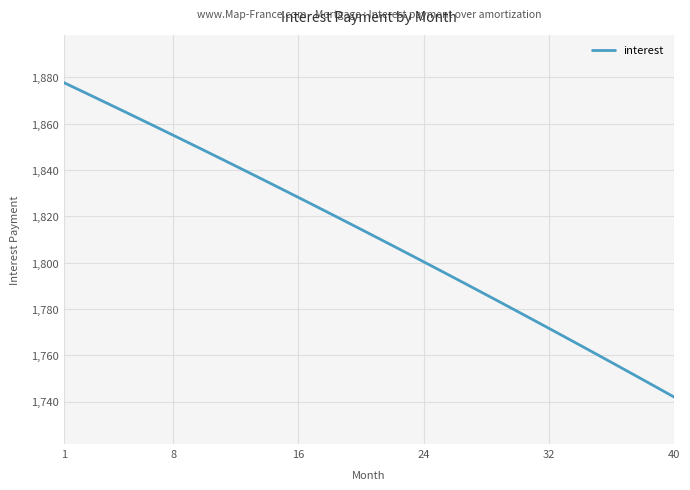

What is the greatest value displayed?

1877.8